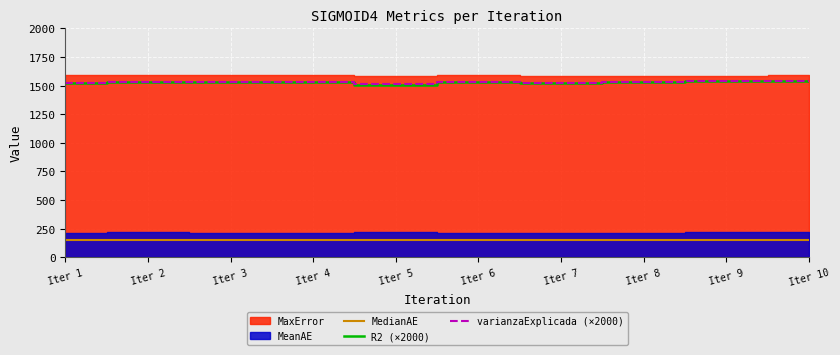

True or false: varianzaExplicada (×2000) and MedianAE cross at least once.

False